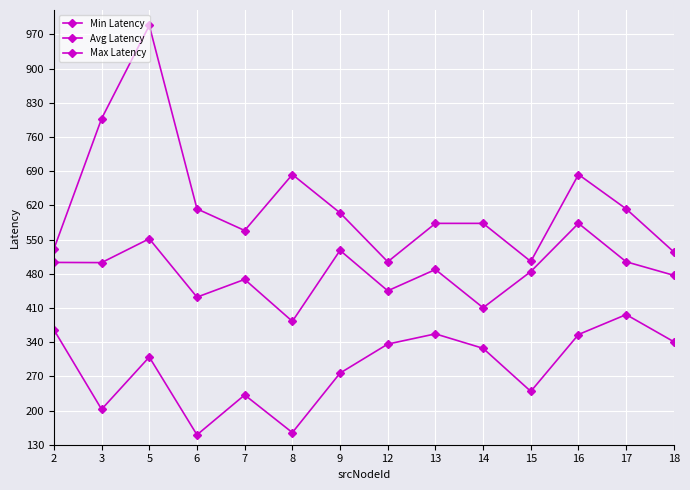

How many distinct data groups are displayed?

3